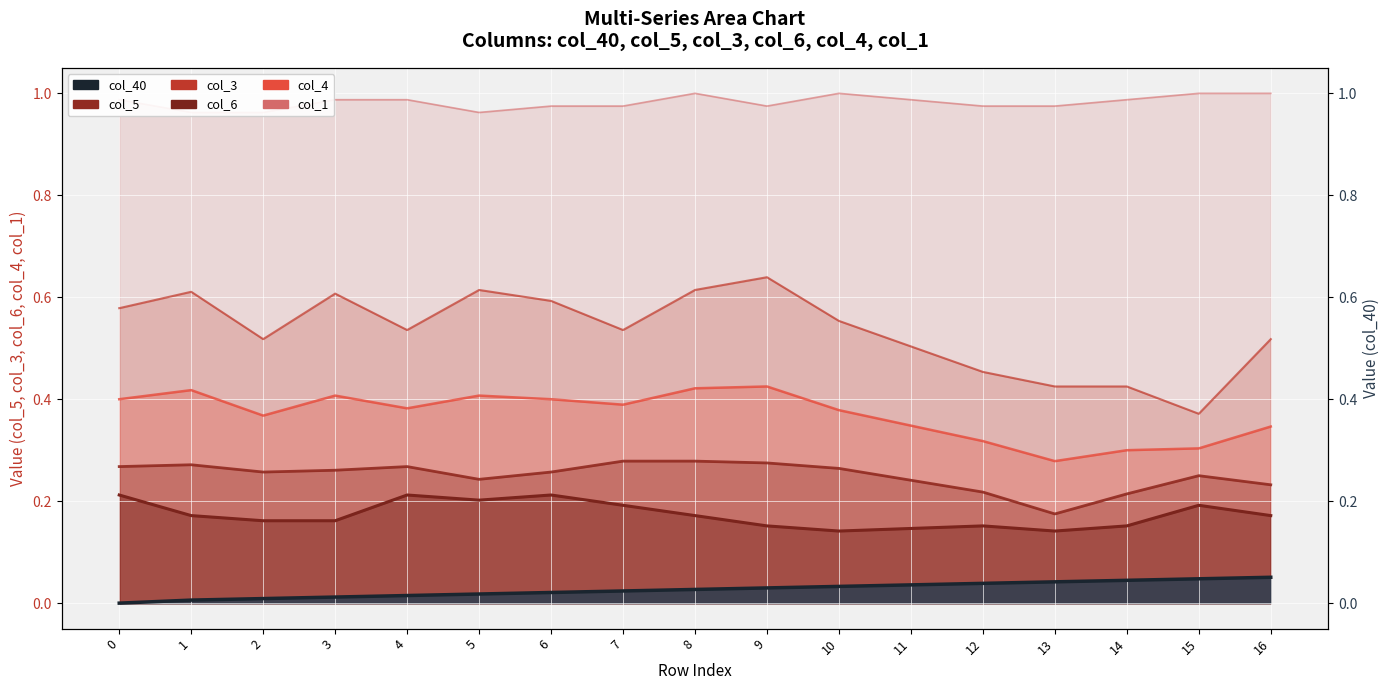

Which series has the largest total across all categories?

col_1